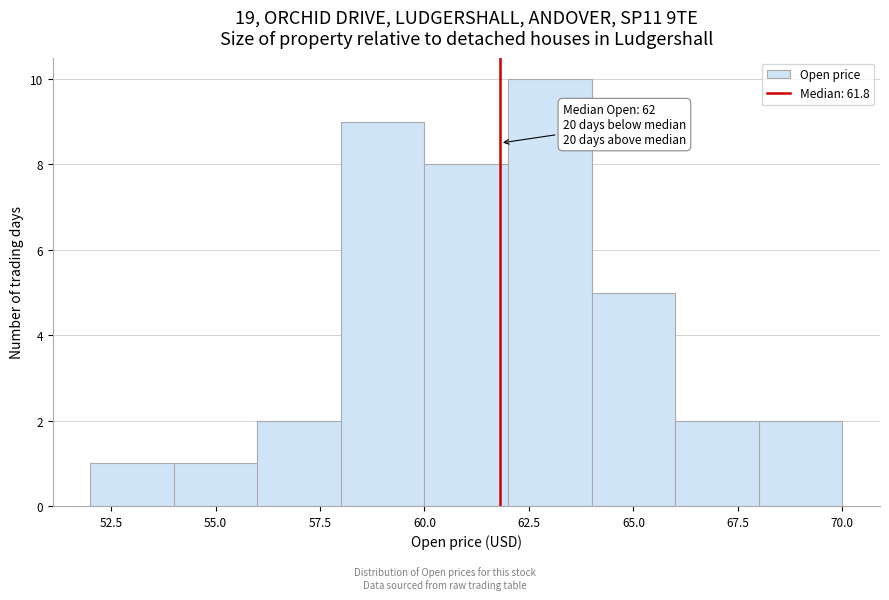

Over which range of the x-axis is the bar tallest?

62 to 64